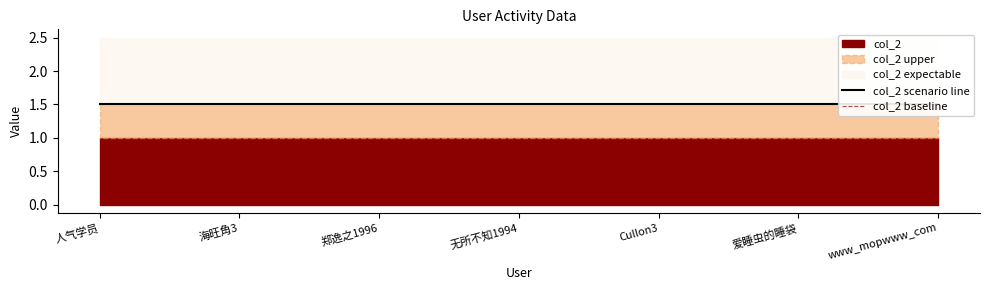

The value of col_2 scenario line at 无所不知1994 is 1.5. True or false?

True